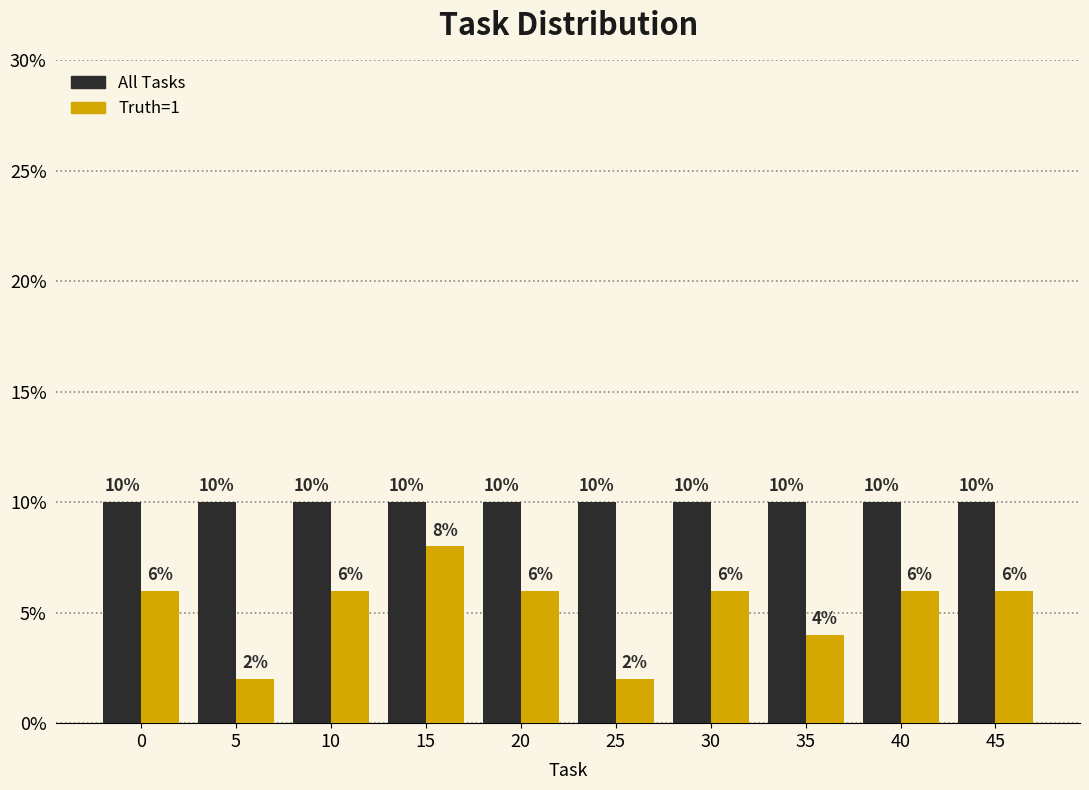

Reading left to right, list all the values displayed in this chart.

All Tasks: 10	10	10	10	10	10	10	10	10	10
Truth=1: 6	2	6	8	6	2	6	4	6	6